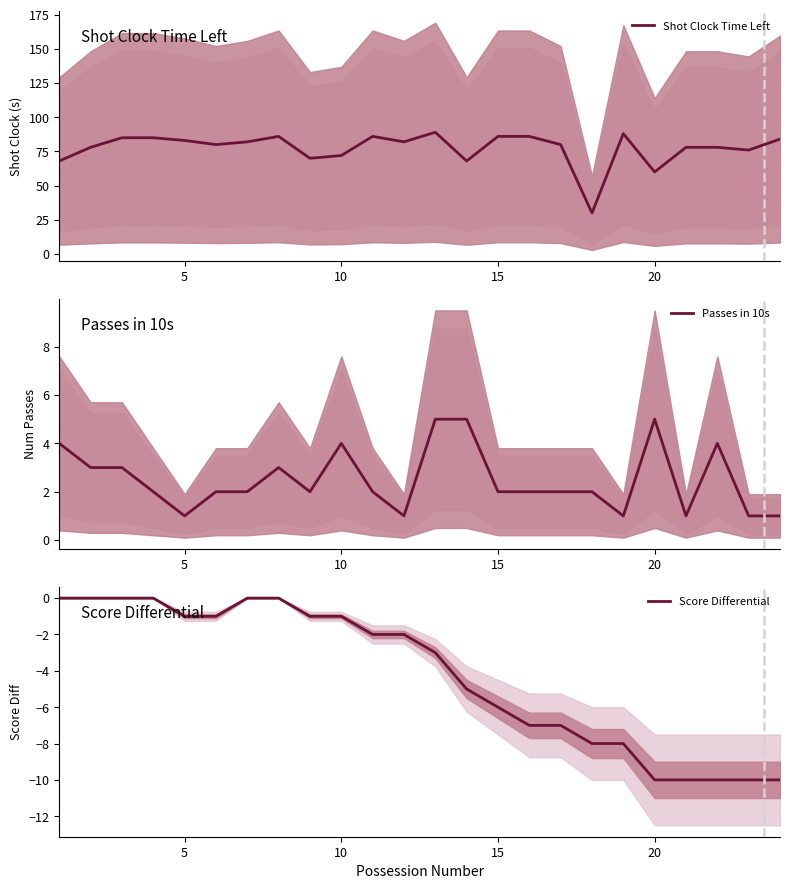

Is it true that Score Differential equals -2 at 5?

False